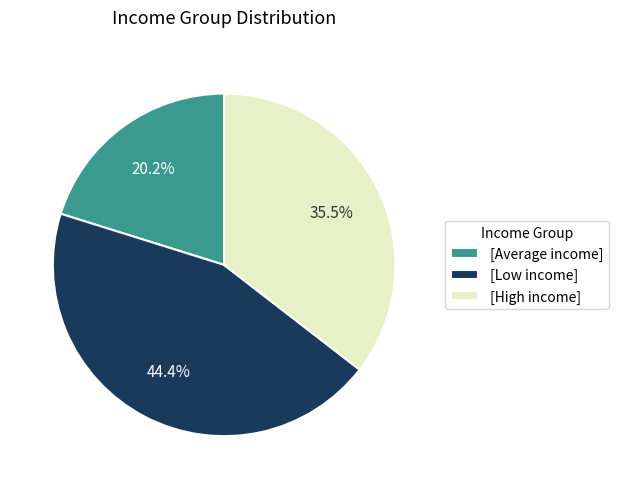

Rank the categories by value from lowest to highest.

[Average income], [High income], [Low income]